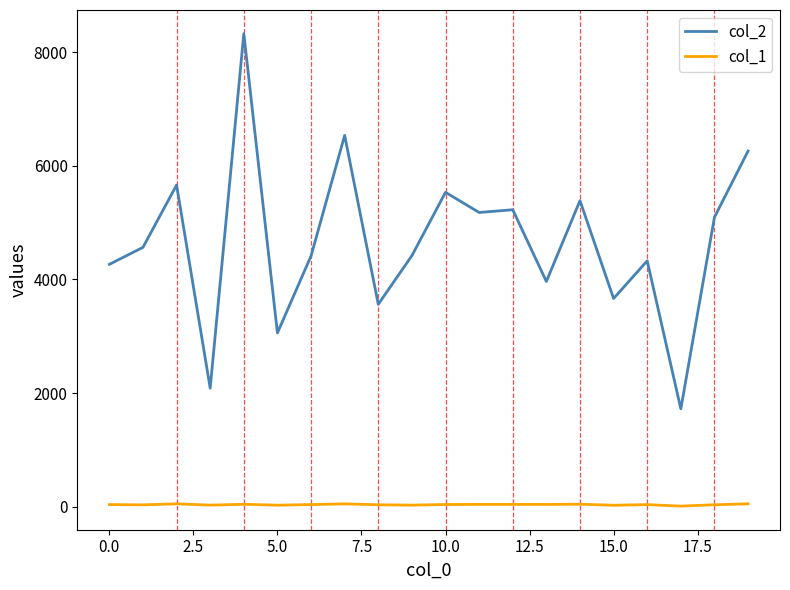

List the series in order of their overall mean, highest first.

col_2, col_1